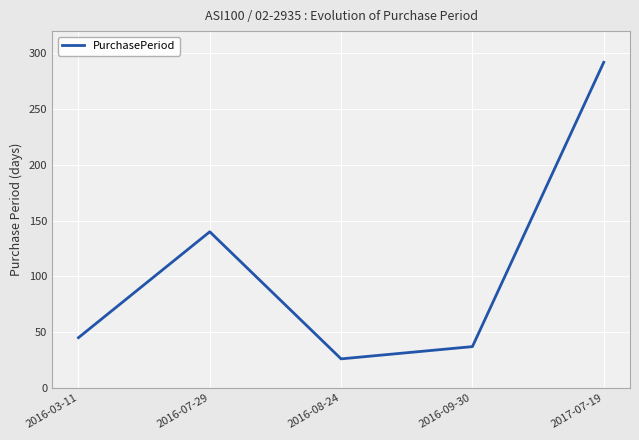

What is the greatest value displayed?

292